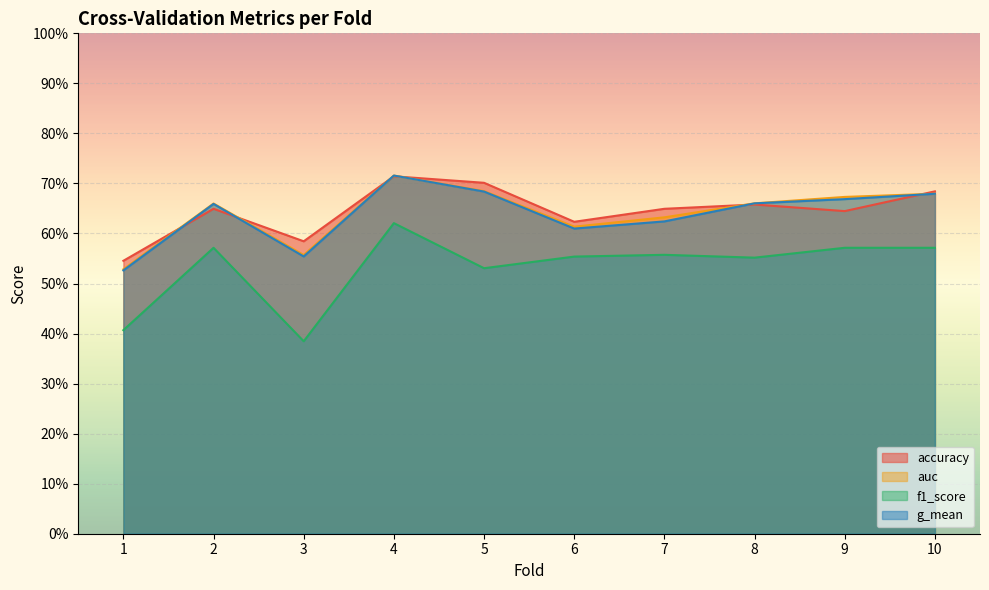

What is the smallest value displayed?

0.4